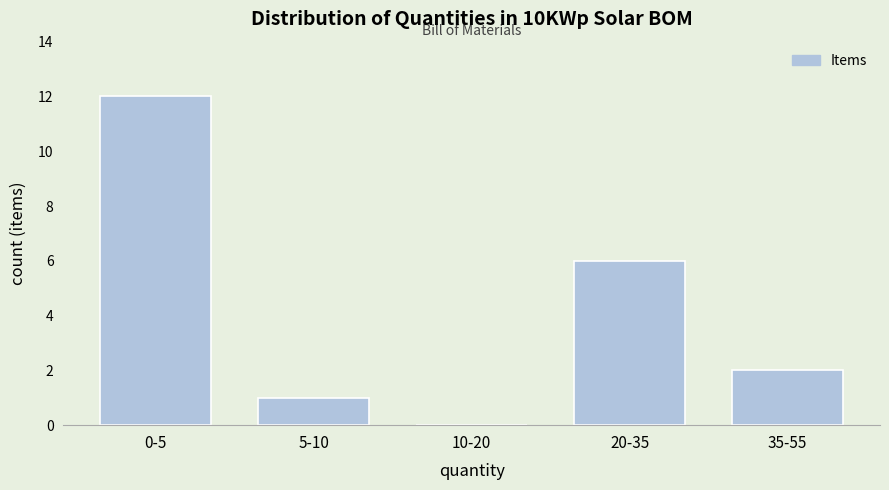

Reading left to right, list all the values displayed in this chart.

0-5=12	5-10=1	10-20=0	20-35=6	35-55=2